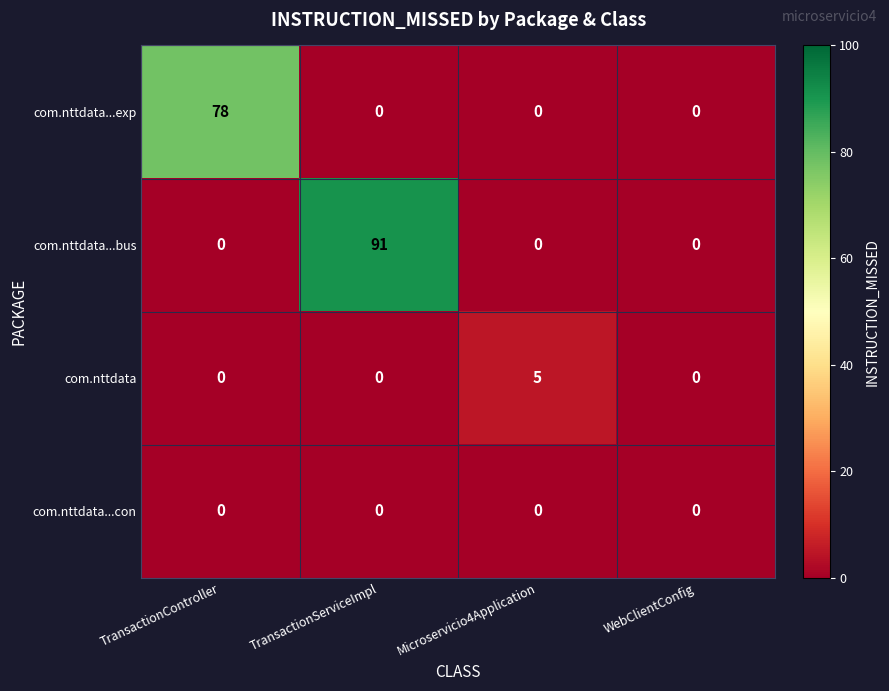

Count the com.nttdata...bus values in the range 0 to 91.

4